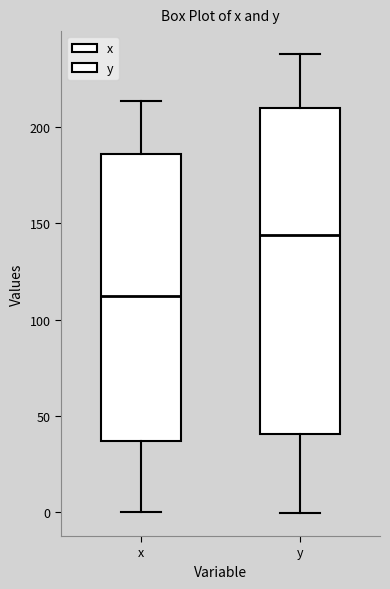

Comparing the boxes themselves (not the whiskers), which one is the tallest?

y